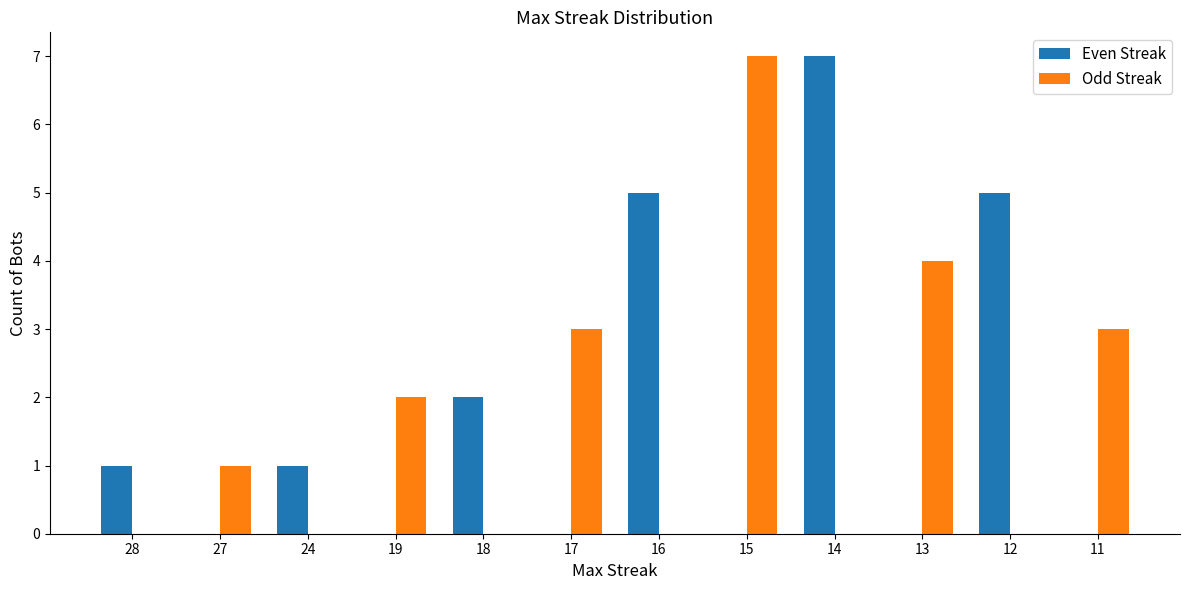

The value of Even Streak at 13 is 0. True or false?

True